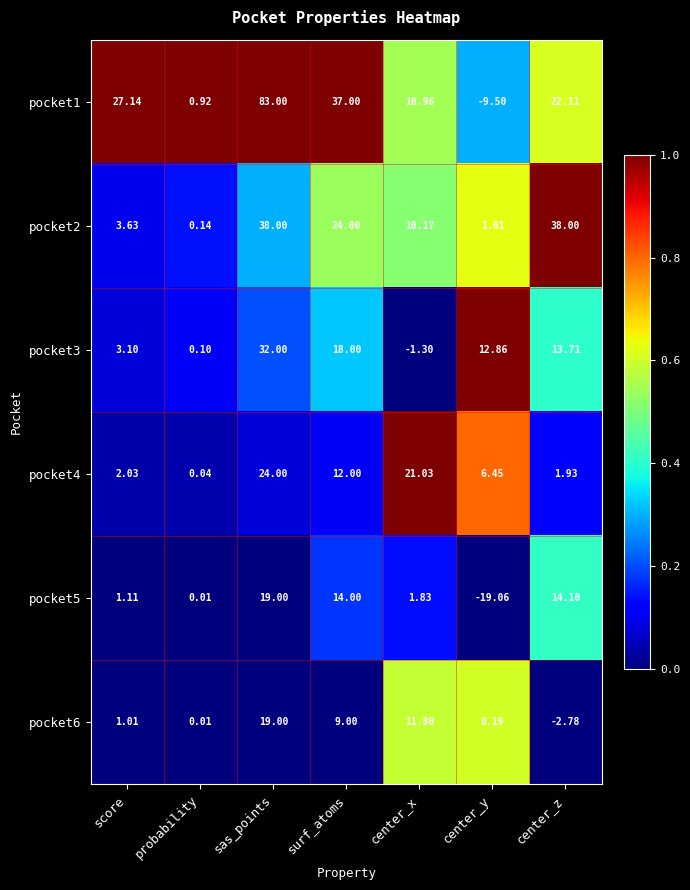

At which label does pocket5 first exceed 1?

score